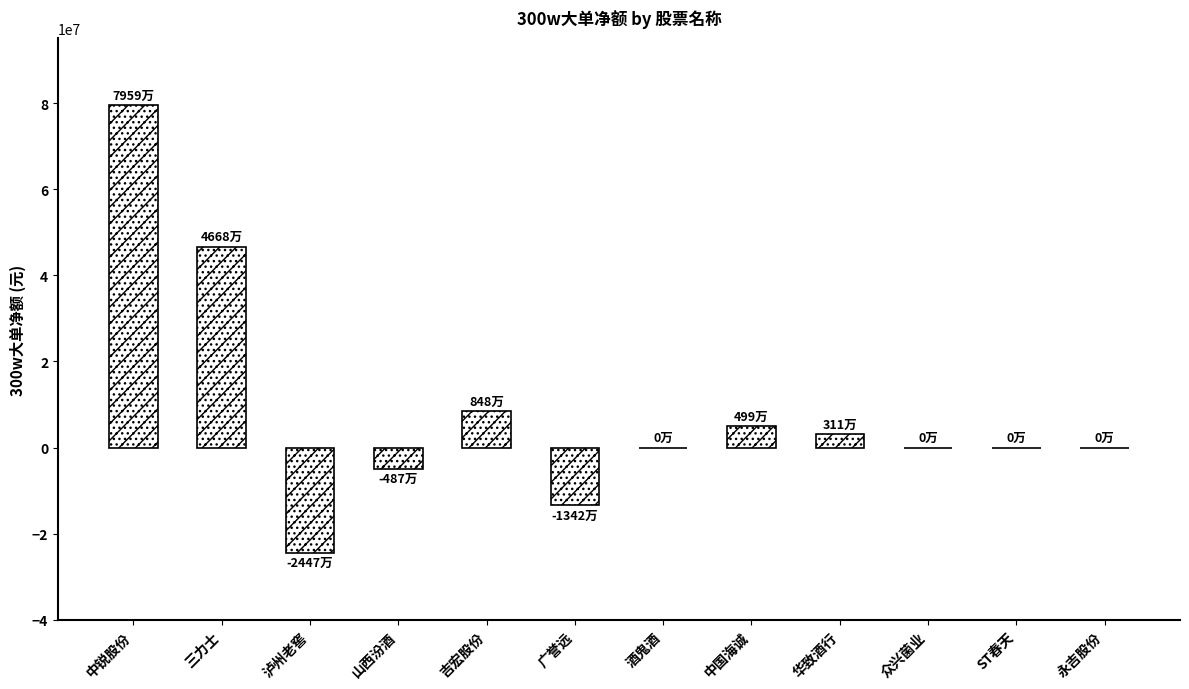

Where does the data first go above 0?

中锐股份